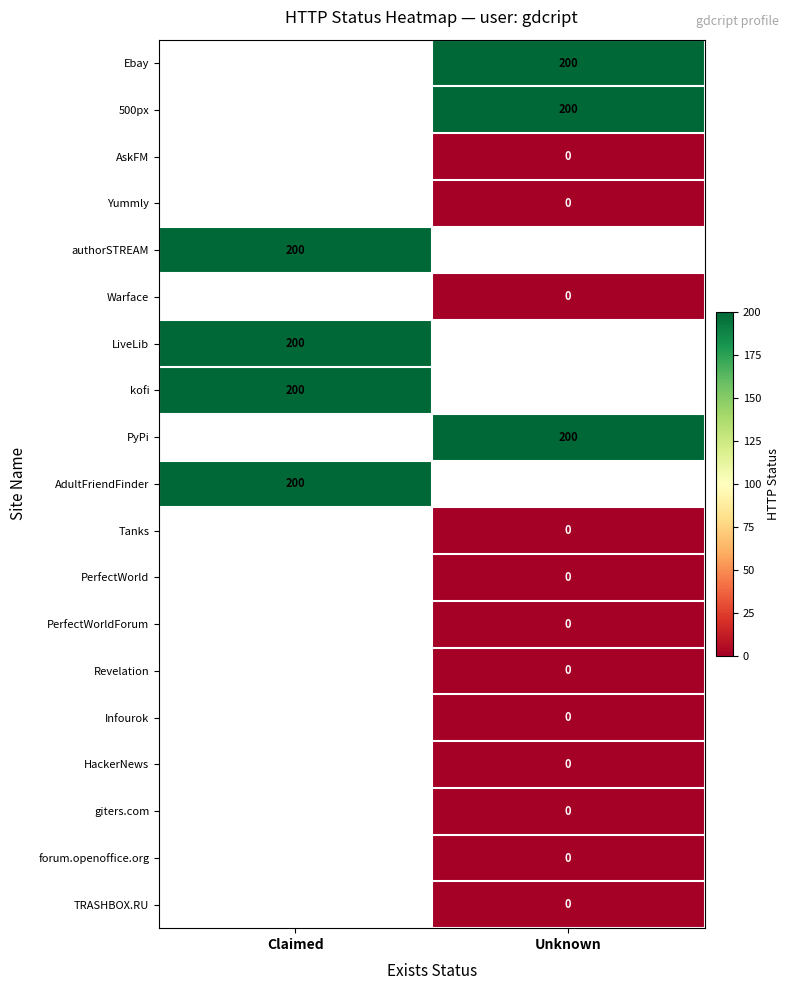

What is the greatest value displayed?

200.0